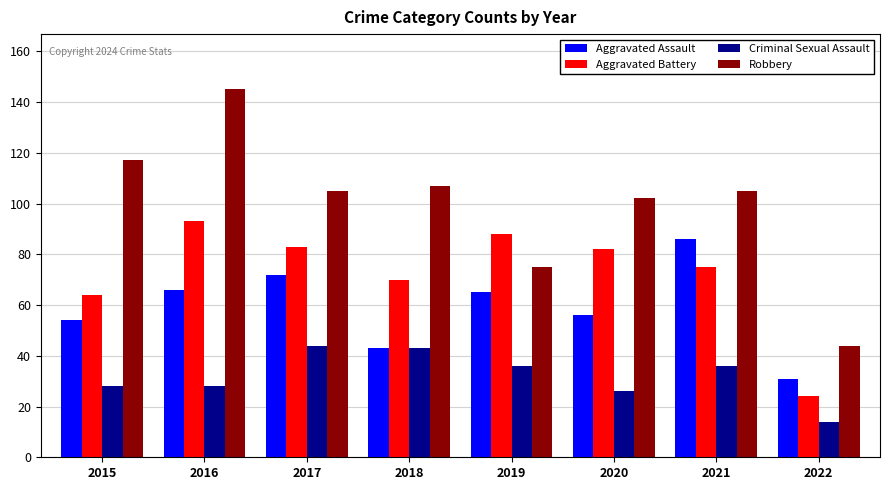

Rank the series at 2017 from lowest to highest value.

Criminal Sexual Assault, Aggravated Assault, Aggravated Battery, Robbery